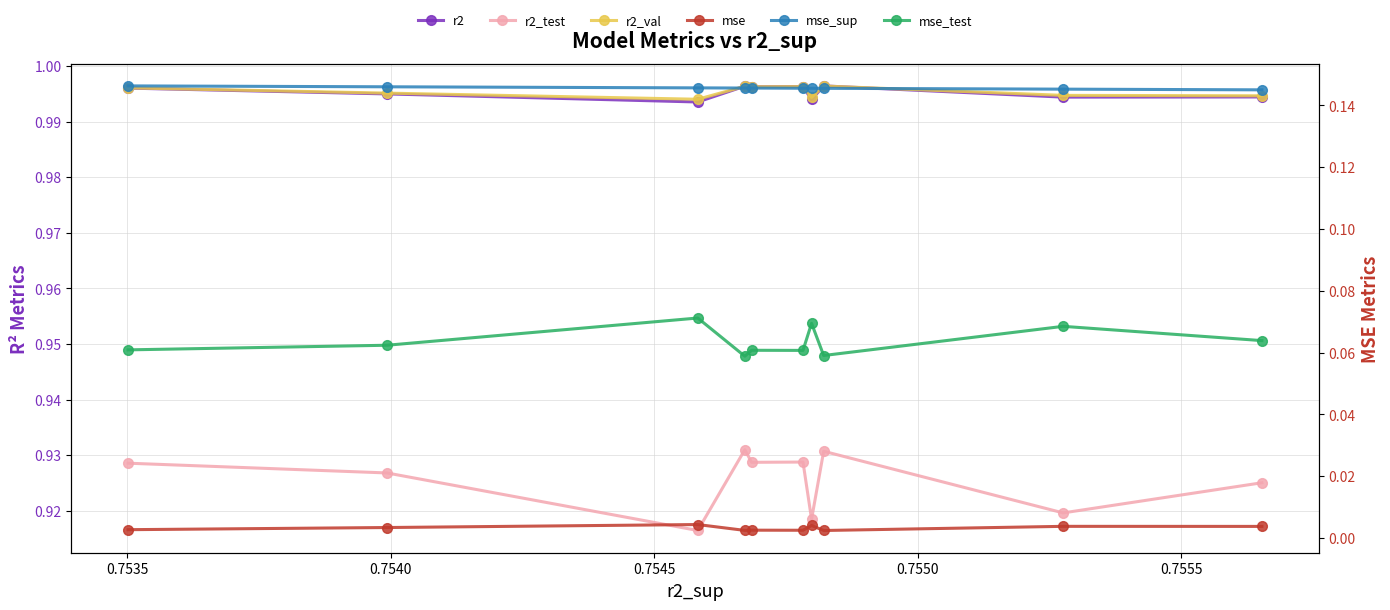

True or false: r2_val has more than 2 points higher than both neighbors.

True